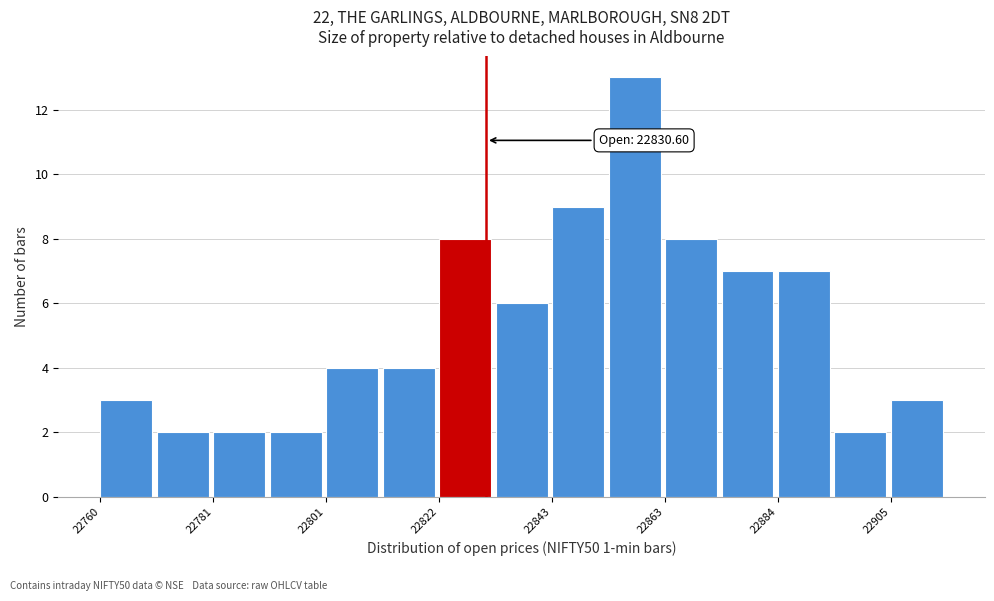

Read against the x-axis, roughly where is the centre of the tallest bar?

22860